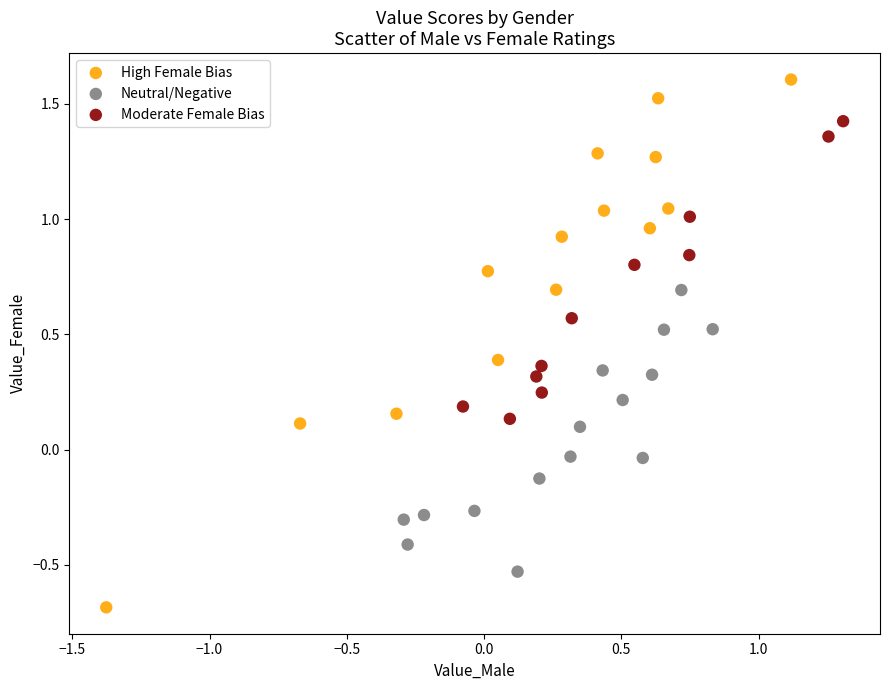

What are all the series names shown in the legend?

High Female Bias, Neutral/Negative, Moderate Female Bias